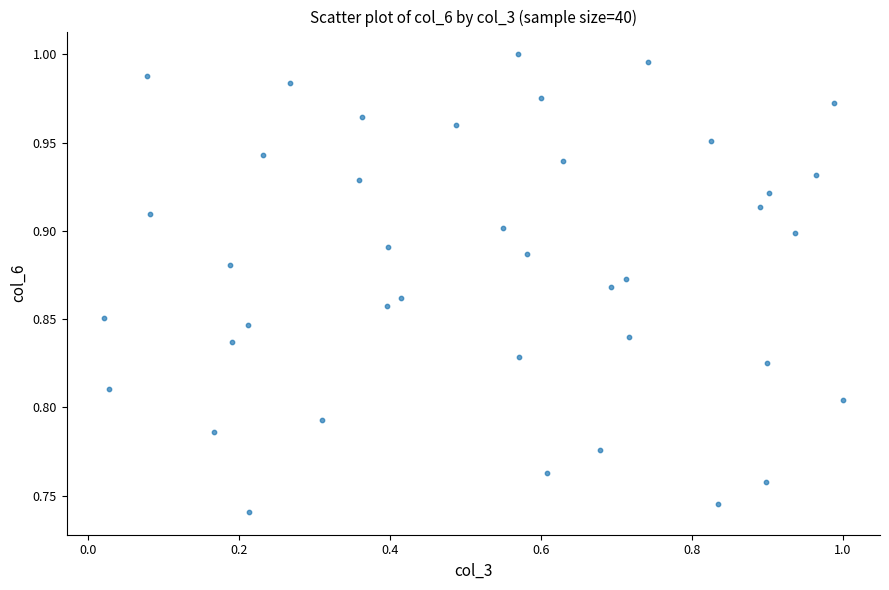

What is the range of Y values (max minus min)?

0.3